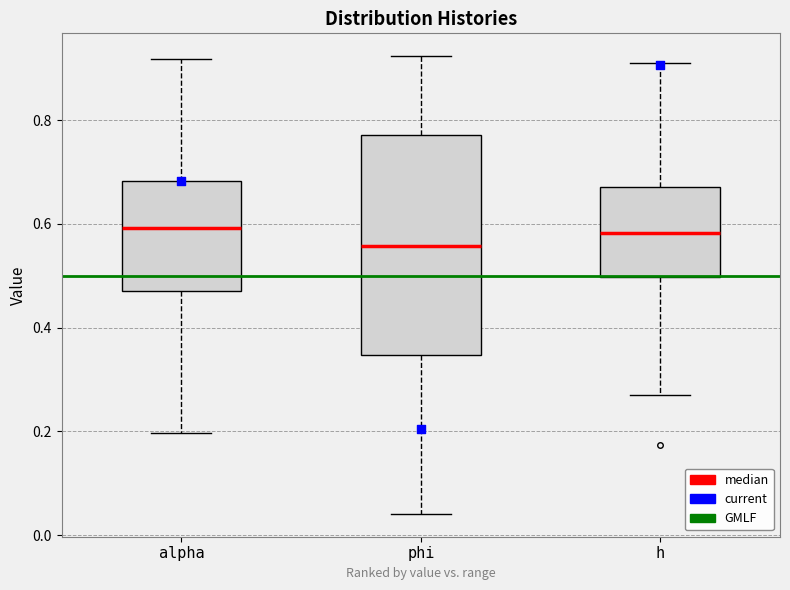

Reading left to right, transcribe this box plot: for each box, give where its median line is, the range the box spans, and where its two whiskers end, as read against the y-axis. The values are not printed on the chart, so give them approximately, as read against the axis.

alpha: median 0.60, box 0.48 to 0.68, whiskers 0.20 to 0.92
phi: median 0.56, box 0.34 to 0.78, whiskers 0.04 to 0.92
h: median 0.58, box 0.50 to 0.68, whiskers 0.26 to 0.92